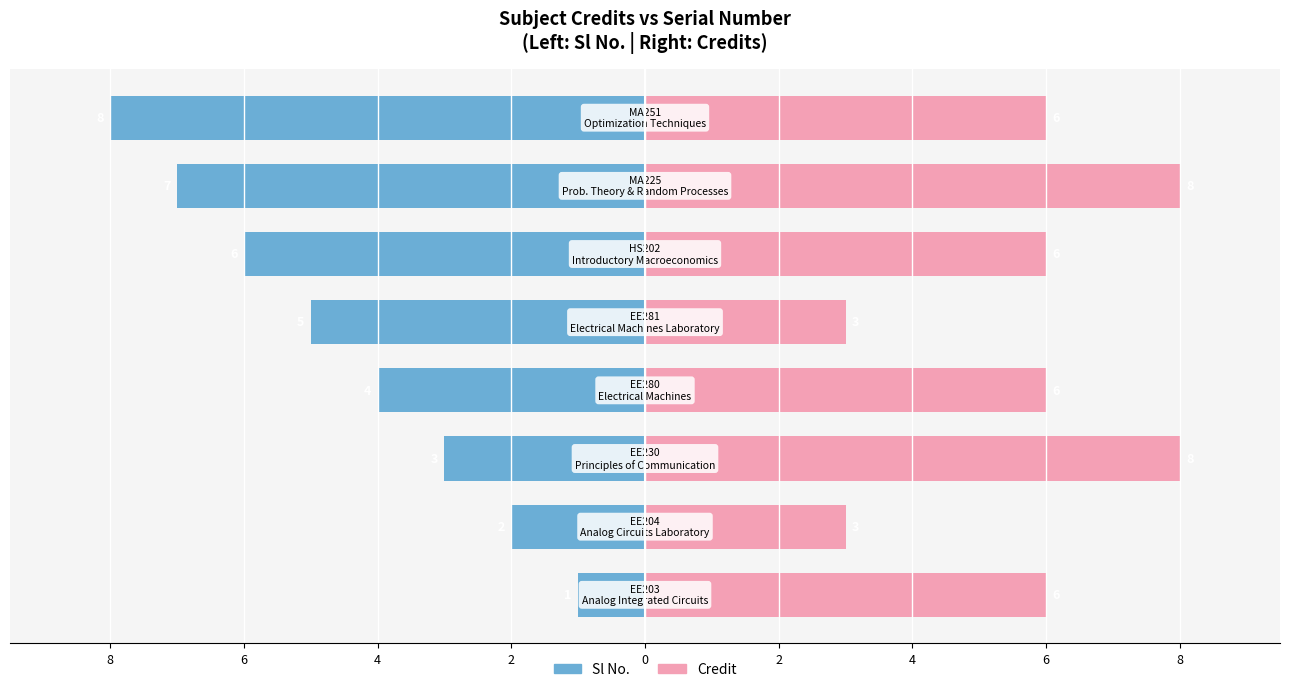

Does the chart contain stacked bars?

No